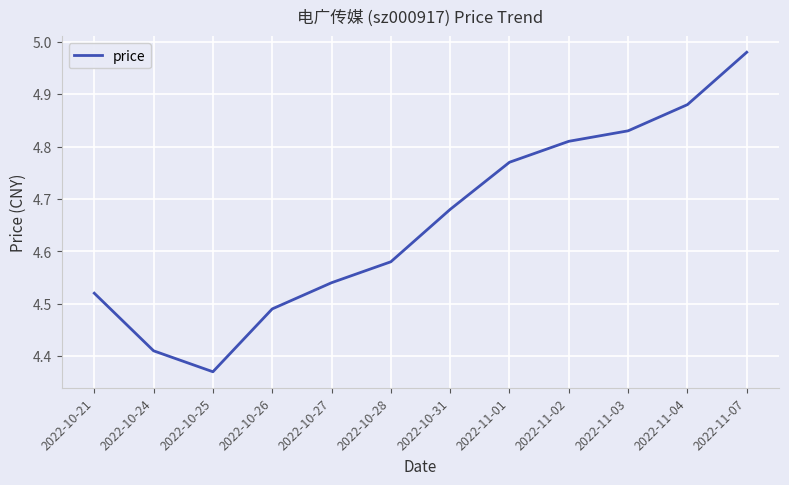

Rank the categories by value from highest to lowest.

2022-11-07, 2022-11-04, 2022-11-03, 2022-11-02, 2022-11-01, 2022-10-31, 2022-10-28, 2022-10-27, 2022-10-21, 2022-10-26, 2022-10-24, 2022-10-25